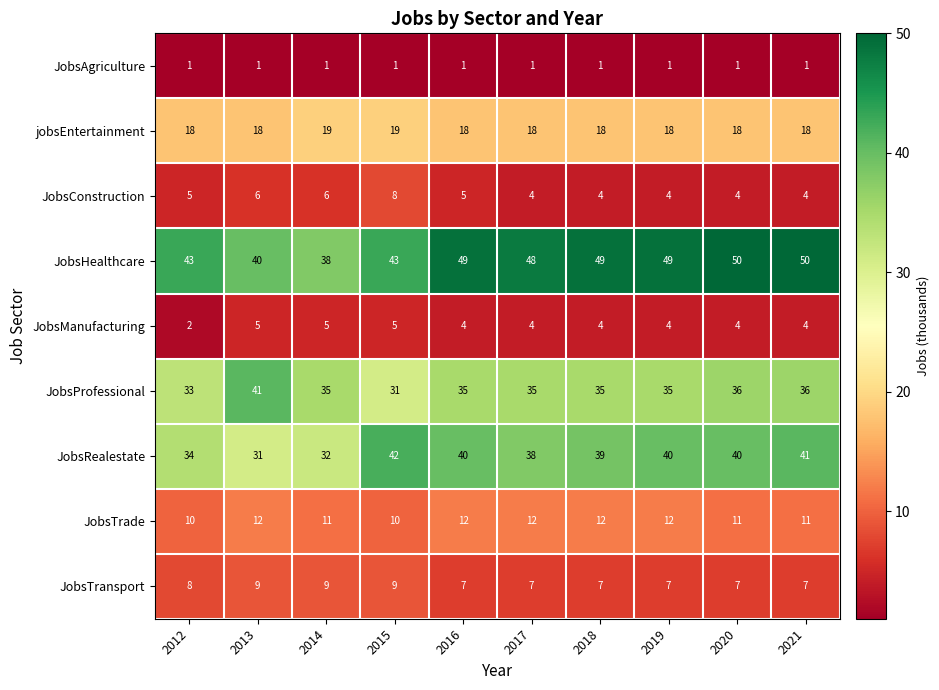

What is the minimum value for jobsEntertainment?

18